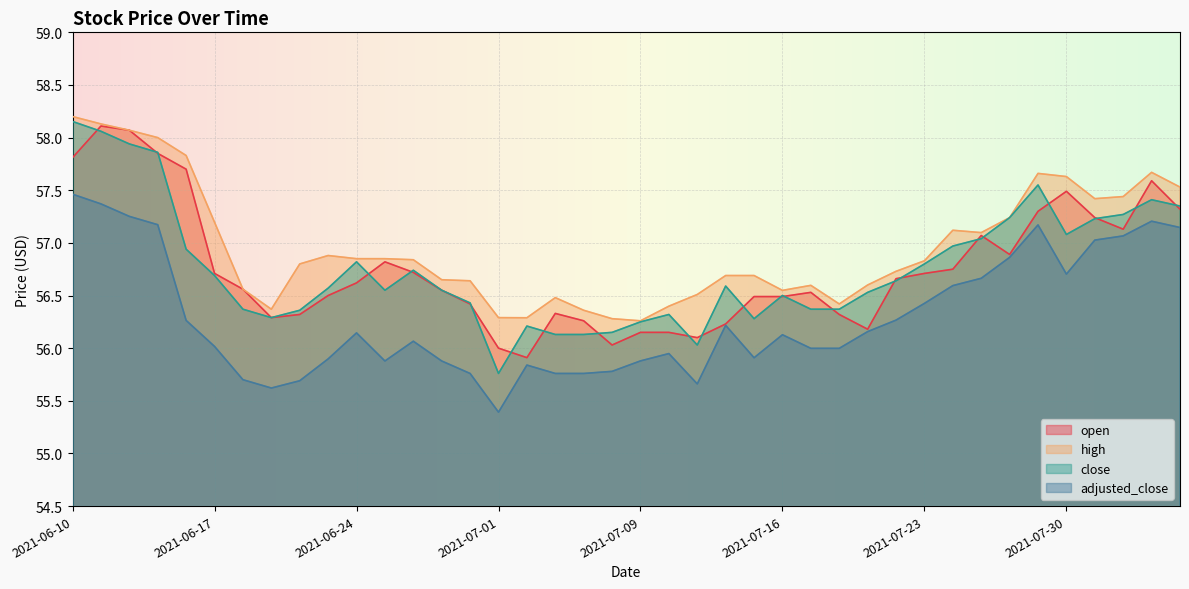

In close, how many points are higher than both neighbors (excluding endpoints)?

8